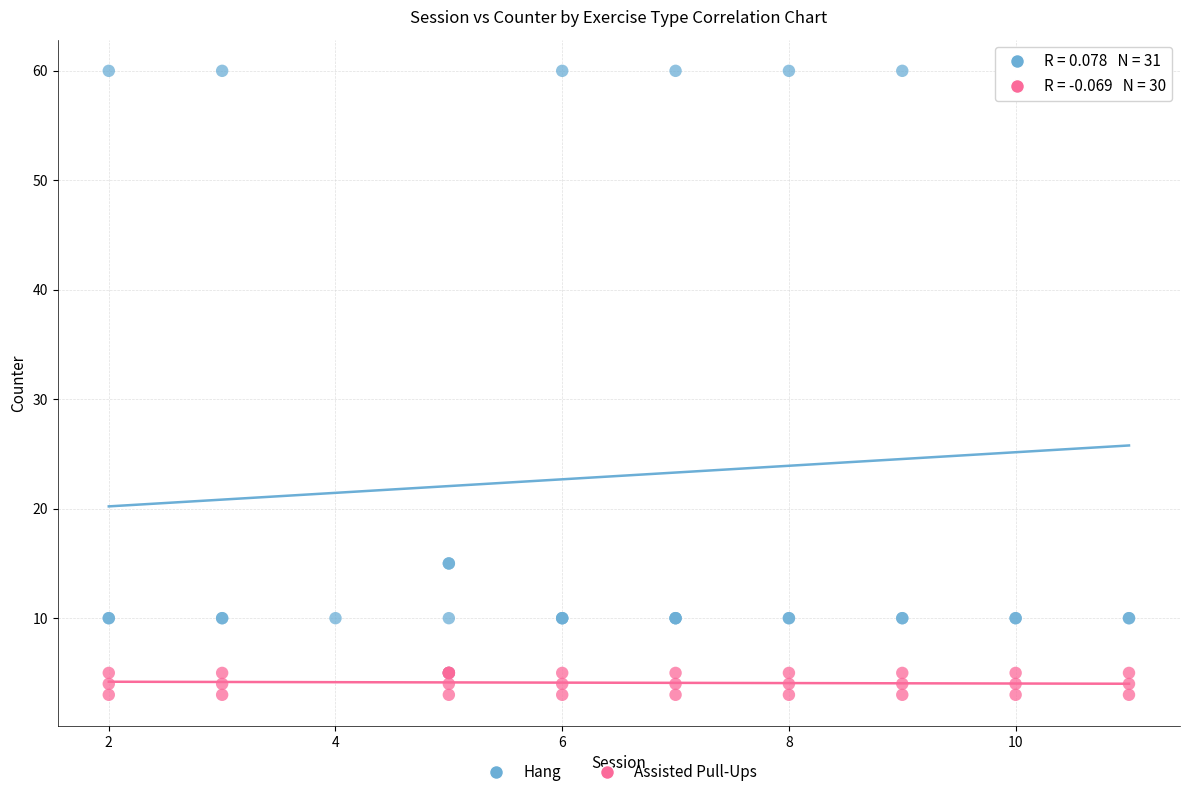

Which series contains the highest Y value?

Hang